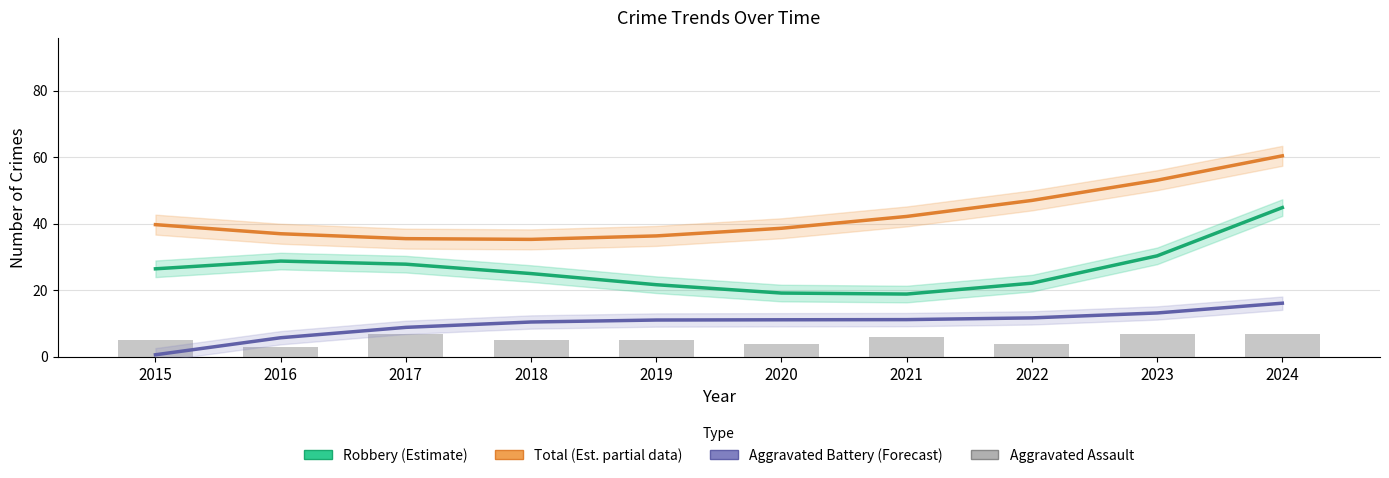

What is the difference between the highest and lowest values at 2018?

30.3